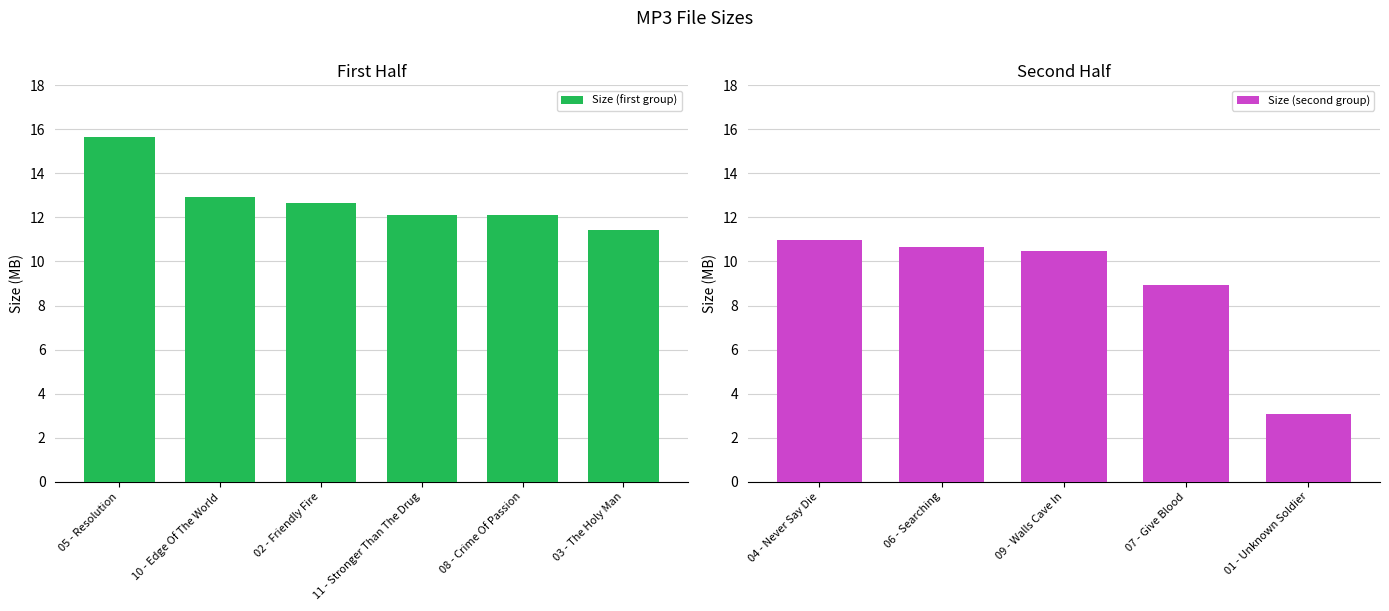

The chart shows a value of 6.0 at 04 - Never Say Die.mp3. True or false?

False